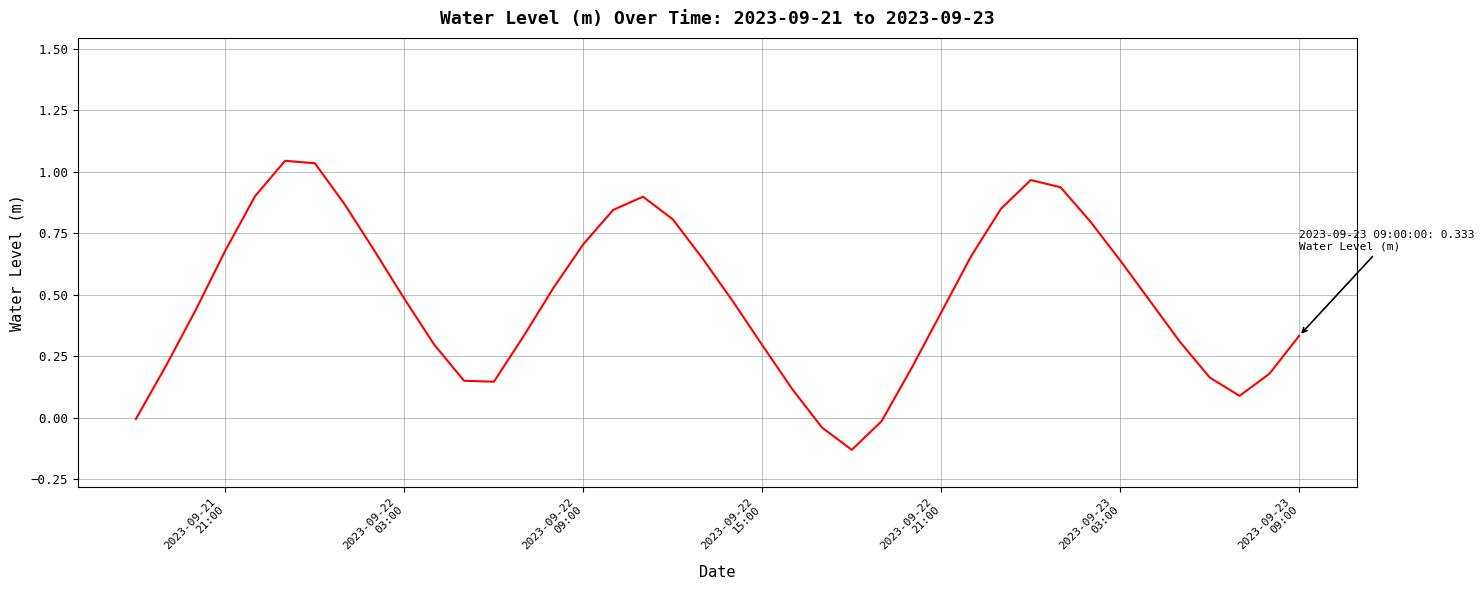

What is the difference between the maximum and minimum values?

1.2